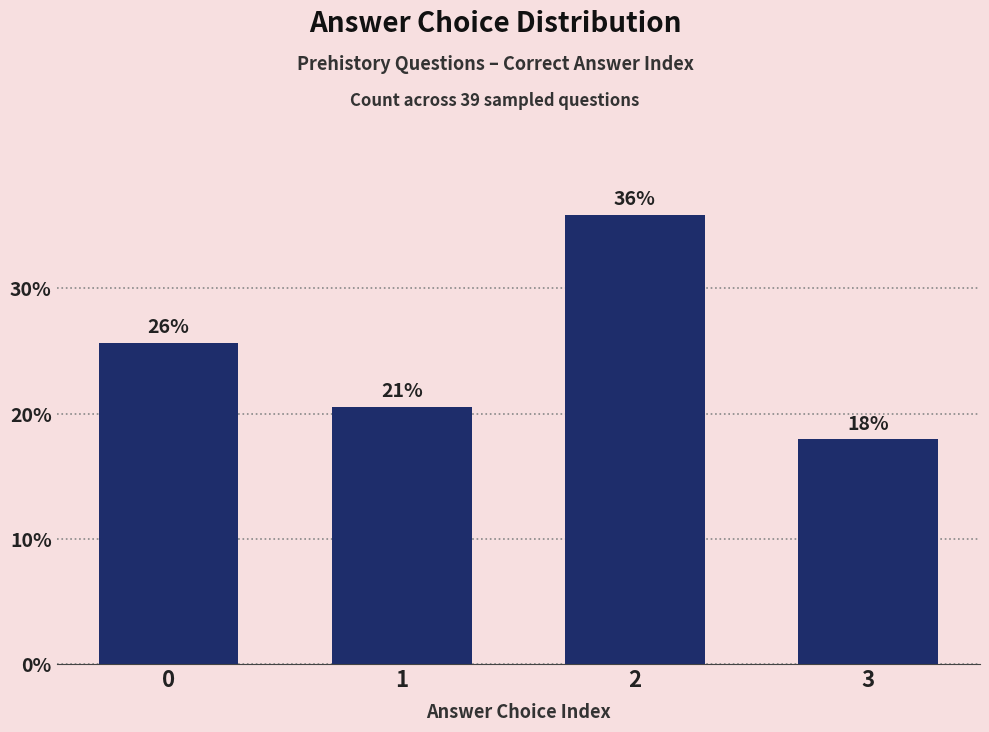

List the labels in order of value, smallest first.

3, 1, 0, 2